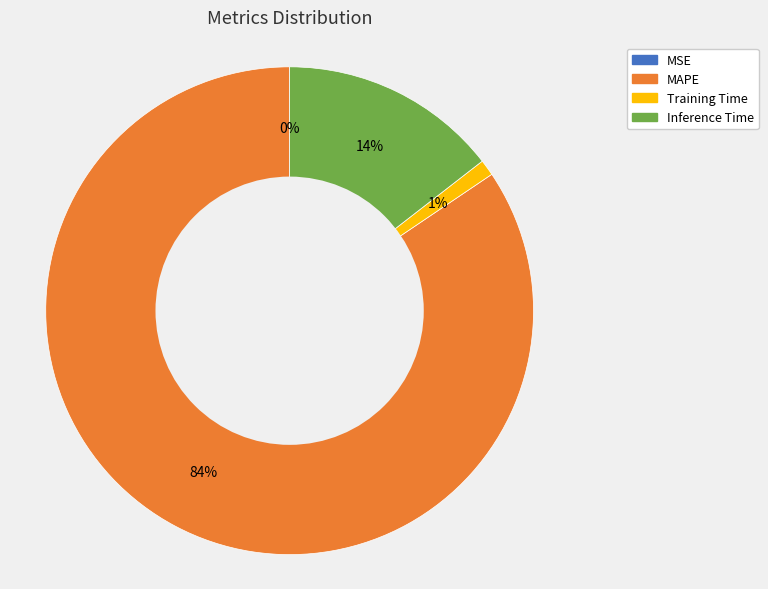

Between MAPE and Training Time, which is larger?

MAPE